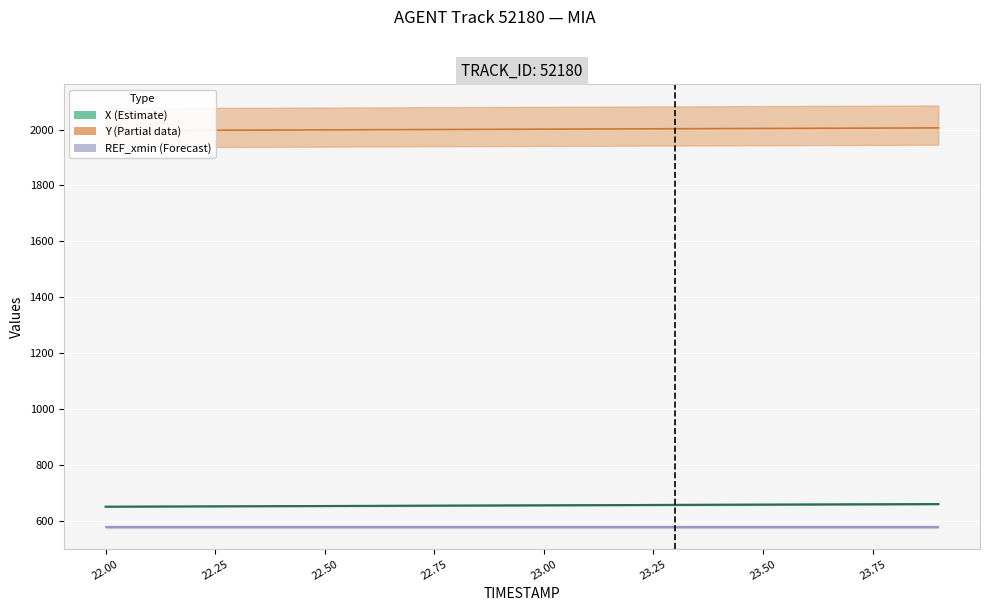

True or false: Y and X cross at least once.

False